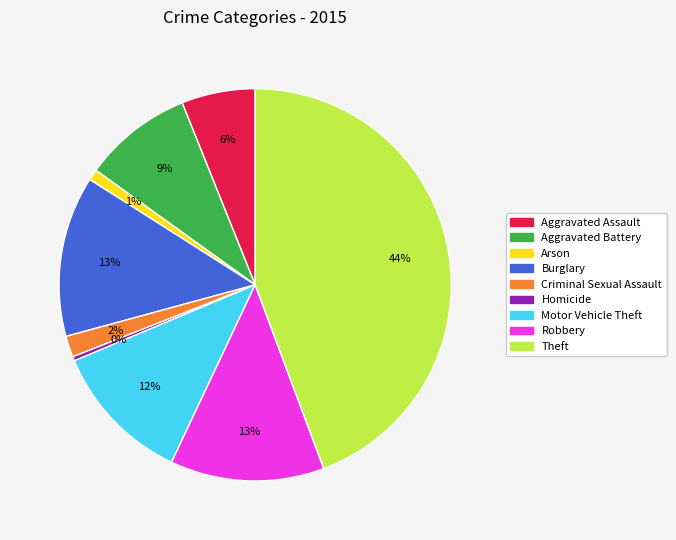

How many slices are in this pie chart?

9